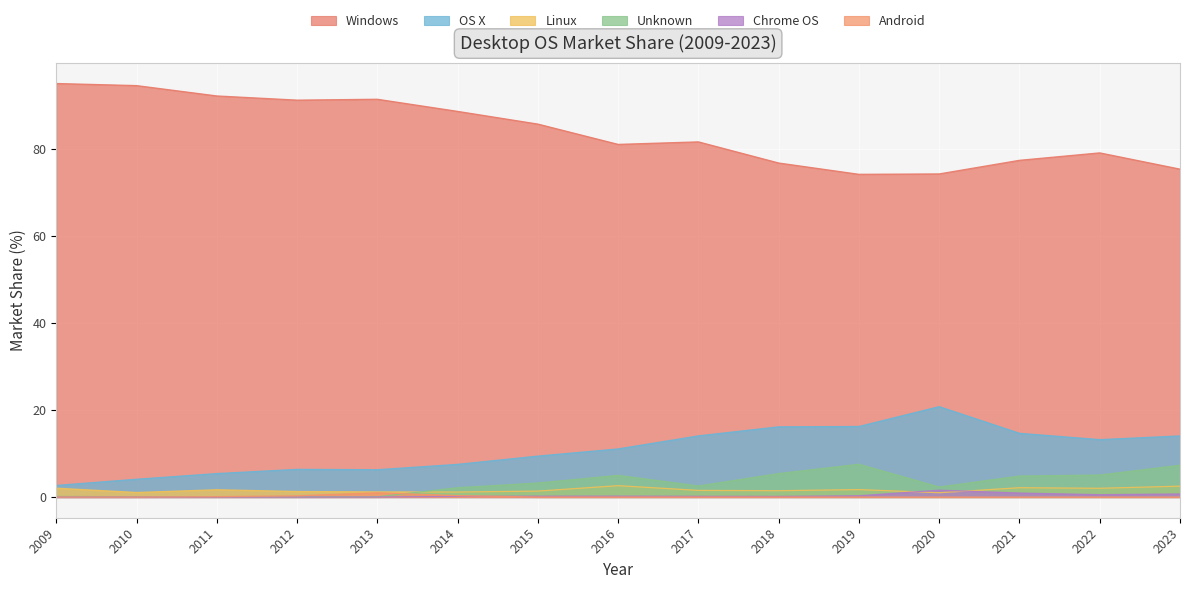

Reading left to right, what are all the values shown in this chart?

Windows: 2009=95.1	2010=94.6	2011=92.2	2012=91.3	2013=91.5	2014=88.7	2015=85.8	2016=81.1	2017=81.7	2018=76.8	2019=74.2	2020=74.3	2021=77.4	2022=79.2	2023=75.4
OS X: 2009=2.7	2010=4.1	2011=5.4	2012=6.4	2013=6.3	2014=7.5	2015=9.4	2016=11.1	2017=14.1	2018=16.1	2019=16.2	2020=20.8	2021=14.7	2022=13.2	2023=14.1
Linux: 2009=2.0	2010=1.1	2011=1.7	2012=1.3	2013=1.2	2014=1.2	2015=1.4	2016=2.6	2017=1.5	2018=1.5	2019=1.7	2020=1.0	2021=2.1	2022=2.0	2023=2.5
Unknown: 2009=0.1	2010=0.1	2011=0.1	2012=0.0	2013=0.1	2014=2.1	2015=3.2	2016=5.0	2017=2.5	2018=5.4	2019=7.5	2020=2.3	2021=4.8	2022=5.1	2023=7.3
Chrome OS: 2009=0.0	2010=0.0	2011=0.0	2012=0.0	2013=0.0	2014=0.2	2015=0.2	2016=0.2	2017=0.2	2018=0.1	2019=0.3	2020=1.6	2021=0.9	2022=0.6	2023=0.7
Android: 2009=0.0	2010=0.0	2011=0.1	2012=0.3	2013=1.0	2014=0.3	2015=0.0	2016=0.0	2017=0.0	2018=0.0	2019=0.0	2020=0.0	2021=0.0	2022=0.0	2023=0.0